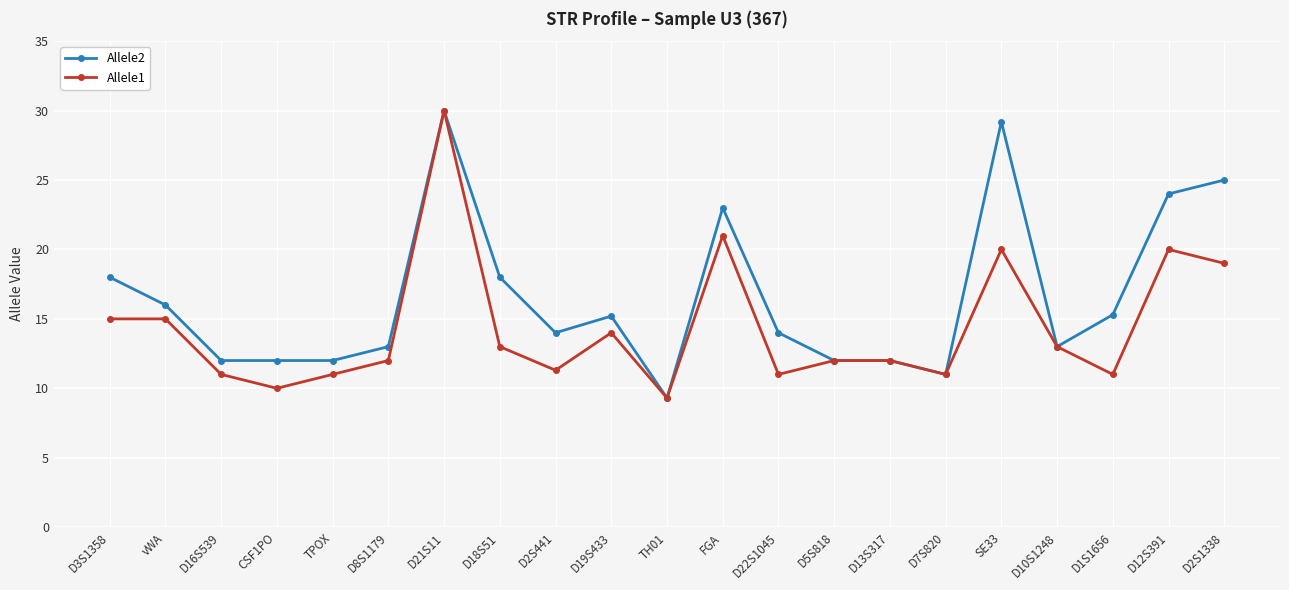

True or false: Allele2 has more than 0 points higher than both neighbors.

True